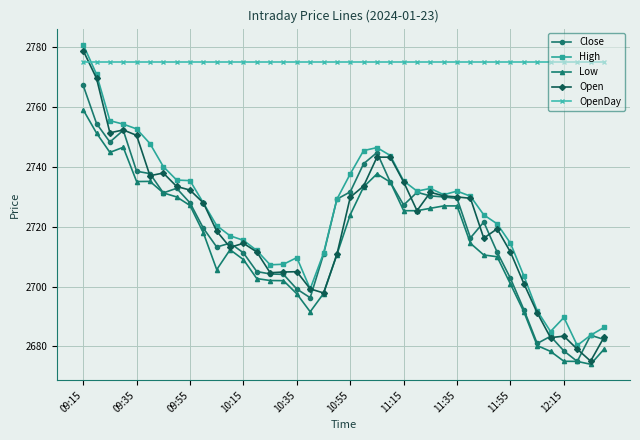

At how many categories does at least one series exceed 2694?

40